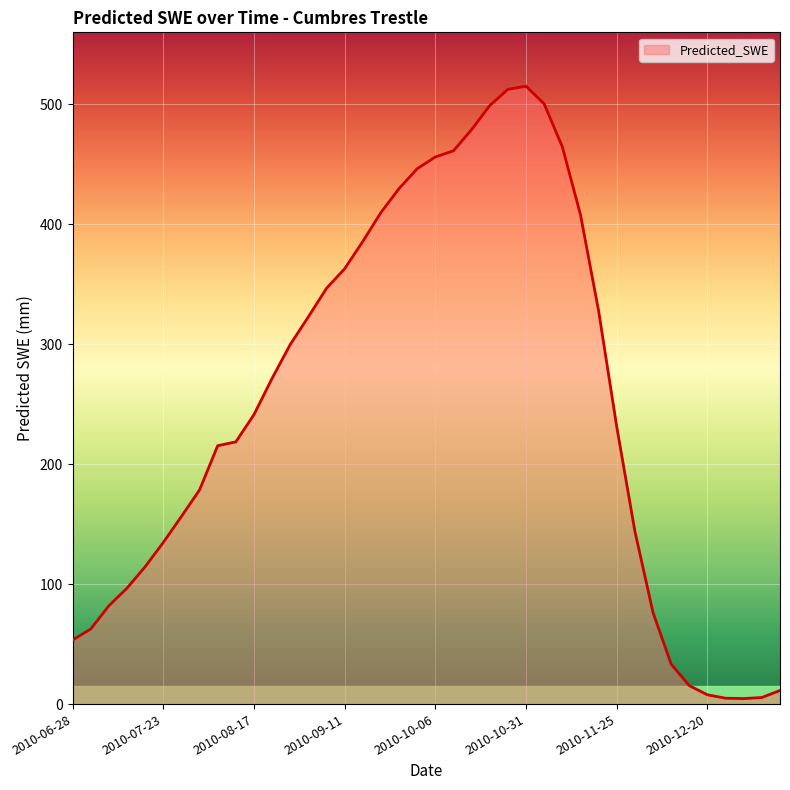

What is the maximum value shown in the chart?

515.0